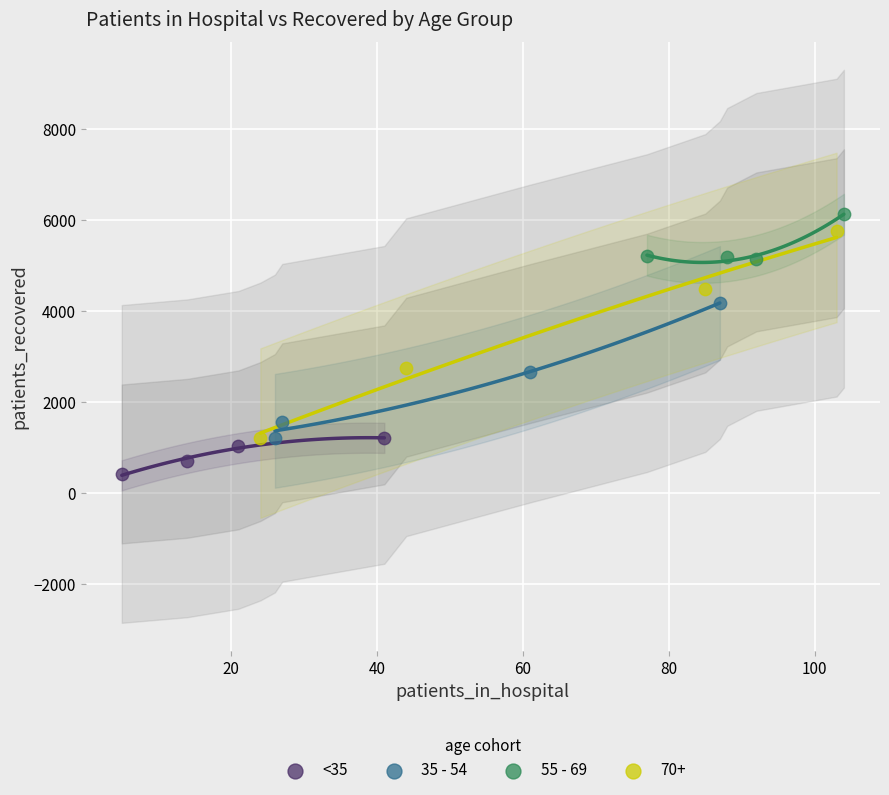

Which series has the widest spread of Y values?

70+